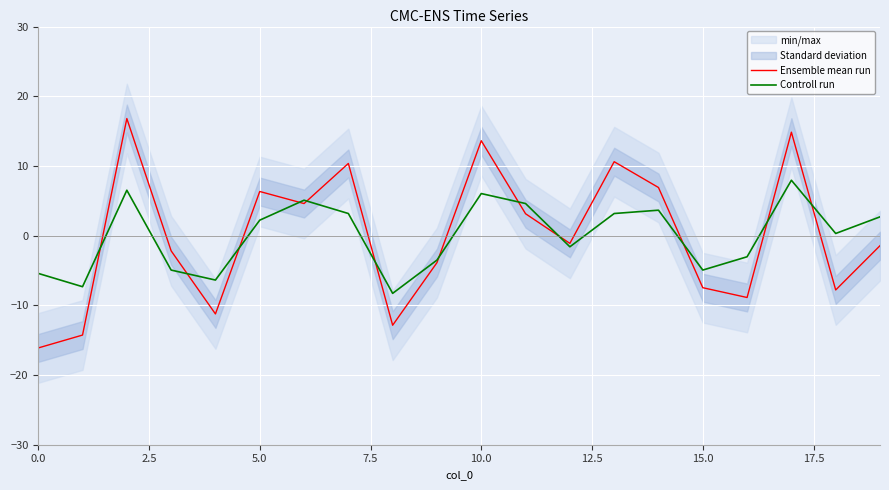

How many times do Ensemble mean run and Controll run cross each other?

12